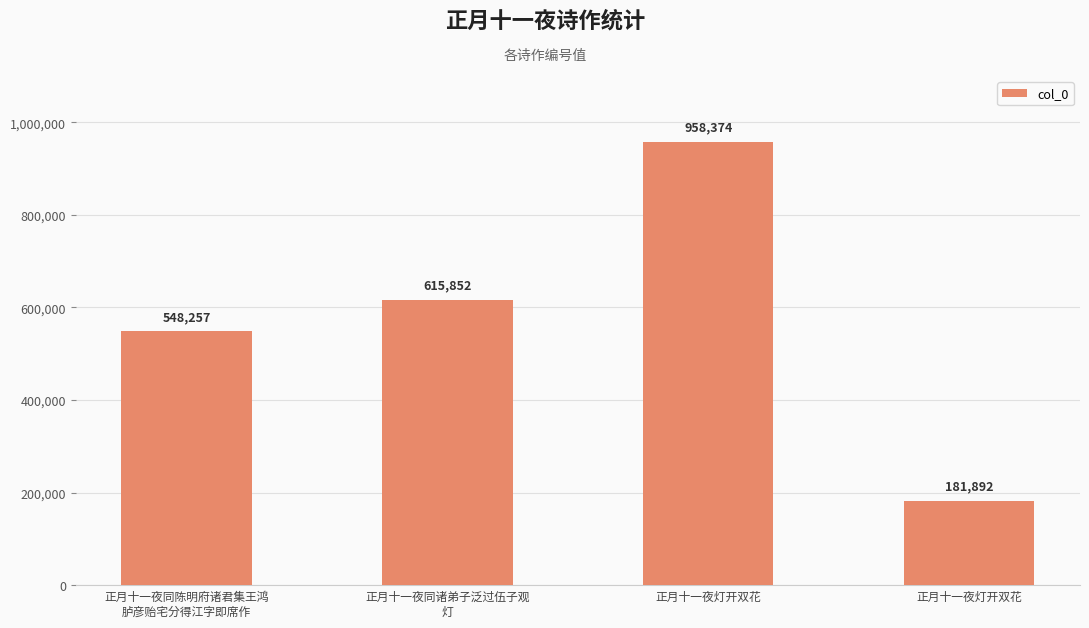

Does the chart contain any negative values?

No